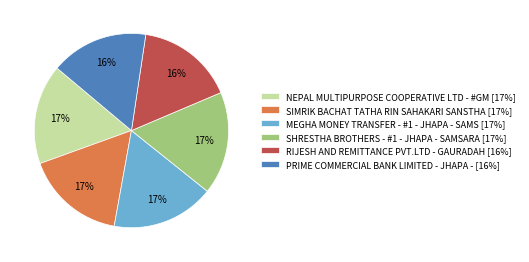

What percentage is the SIMRIK BACHAT TATHA RIN SAHAKARI SANSTHA slice, to the nearest percent?

17%